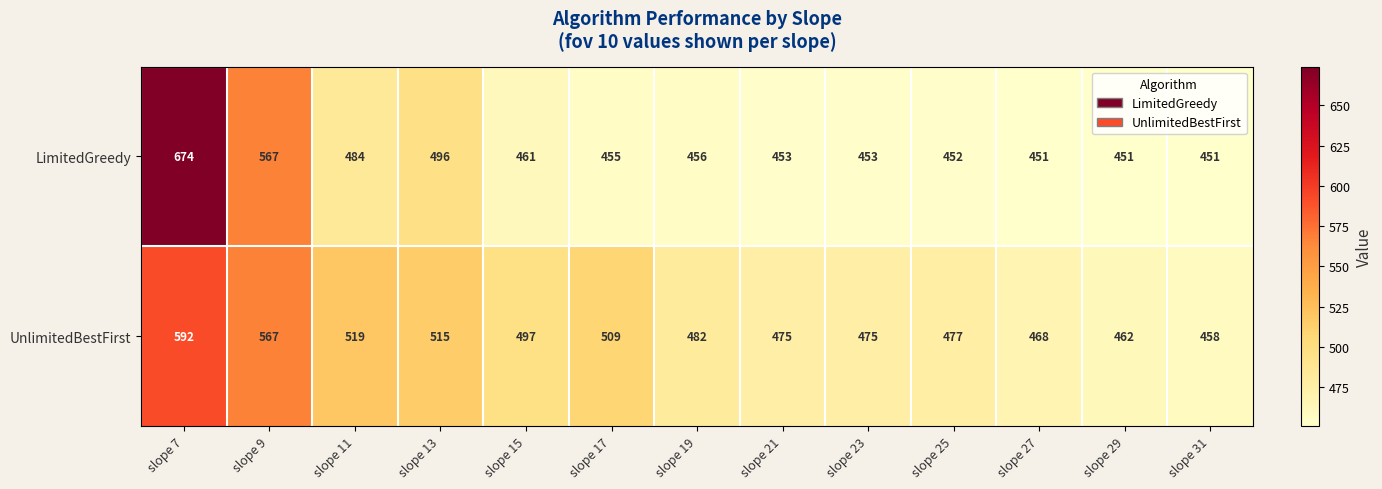

Which series has the widest spread of values?

LimitedGreedy